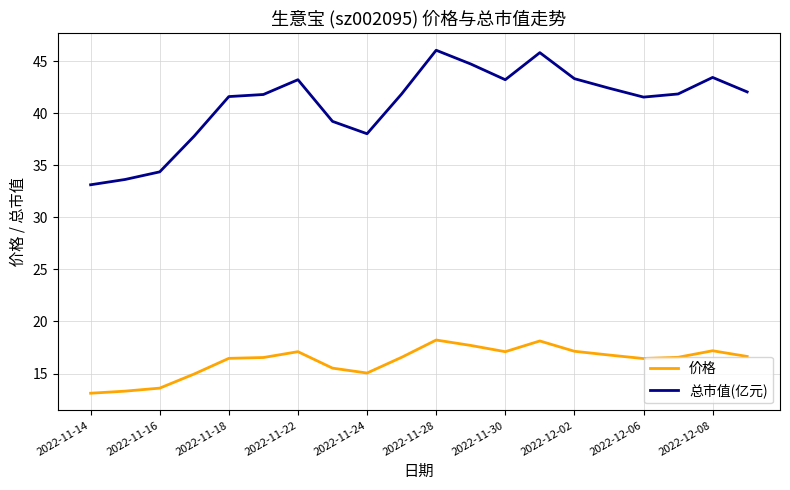

List the series in order of their peak value, lowest first.

价格, 总市值(亿元)